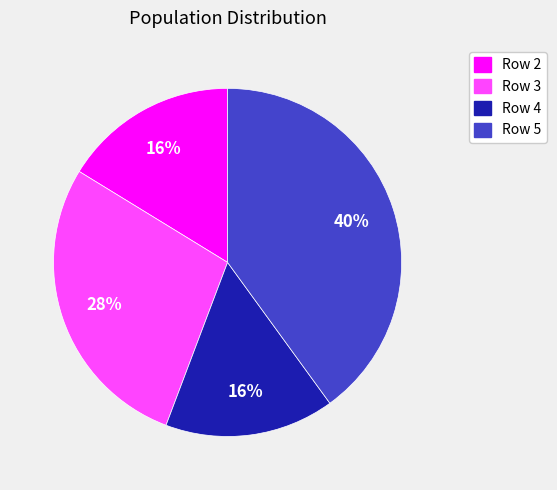

Which category has the biggest portion of the pie?

Row 5